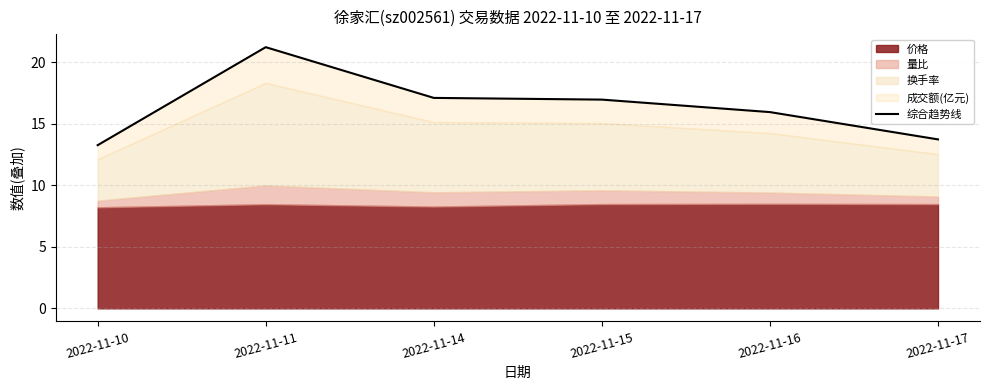

At which category does the chart reach its minimum across all series?

2022-11-10